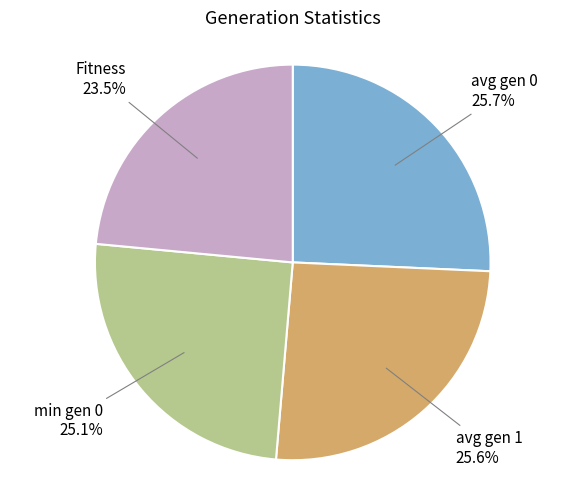

True or false: min gen 0 accounts for 36% of the total.

False